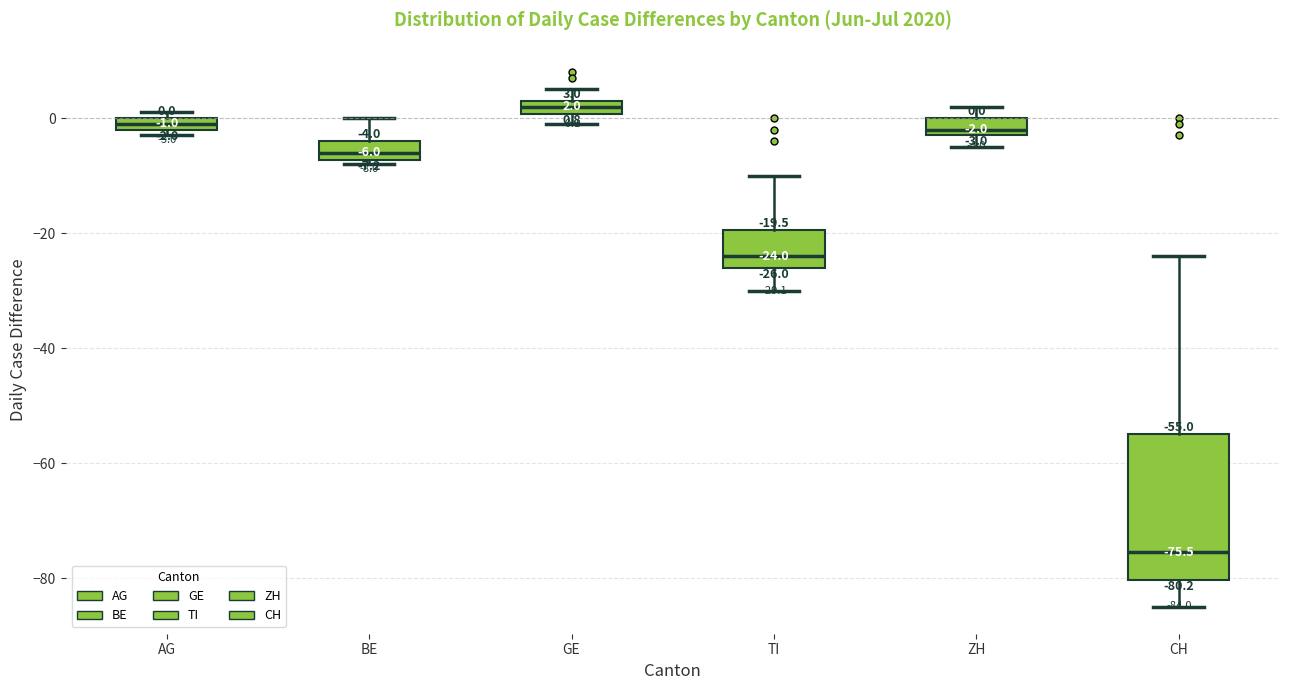

Comparing the boxes themselves (not the whiskers), which one is the tallest?

CH